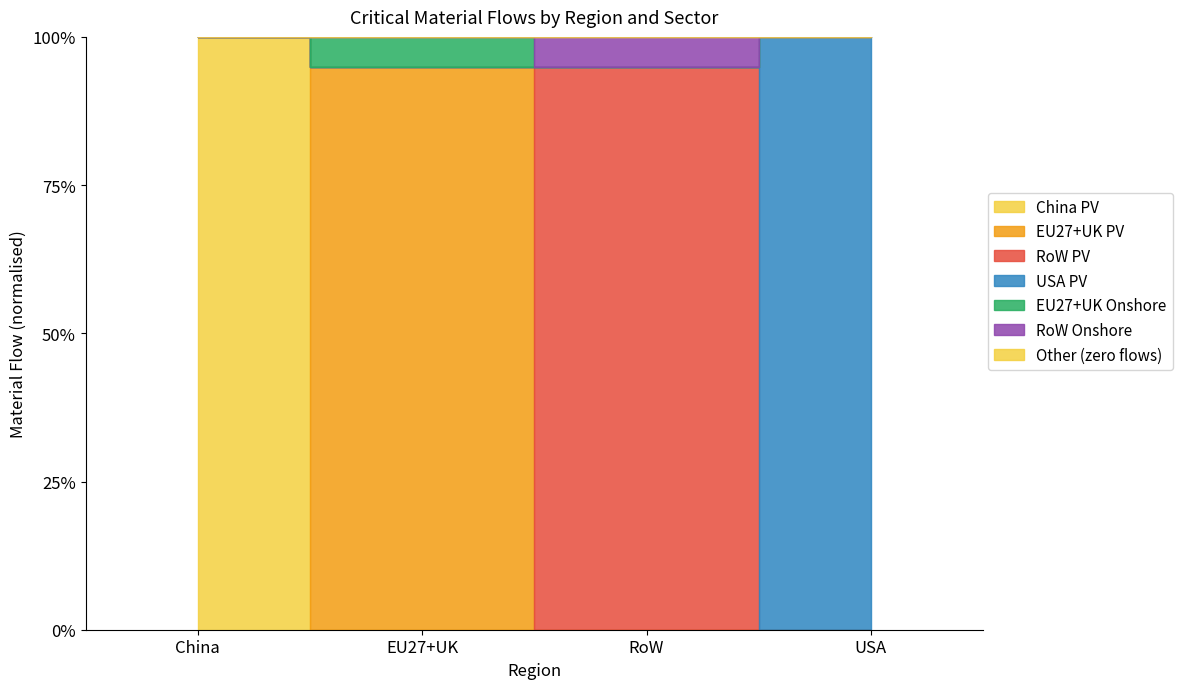

Which series has the largest range (max minus min)?

China PV